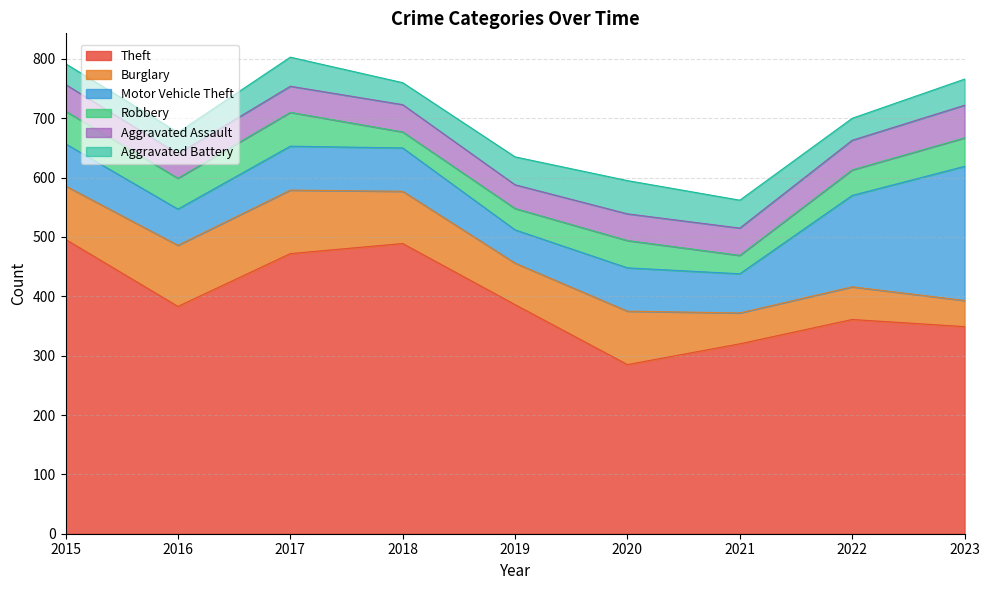

What is the value of the Theft point at the 3rd from the left?

472